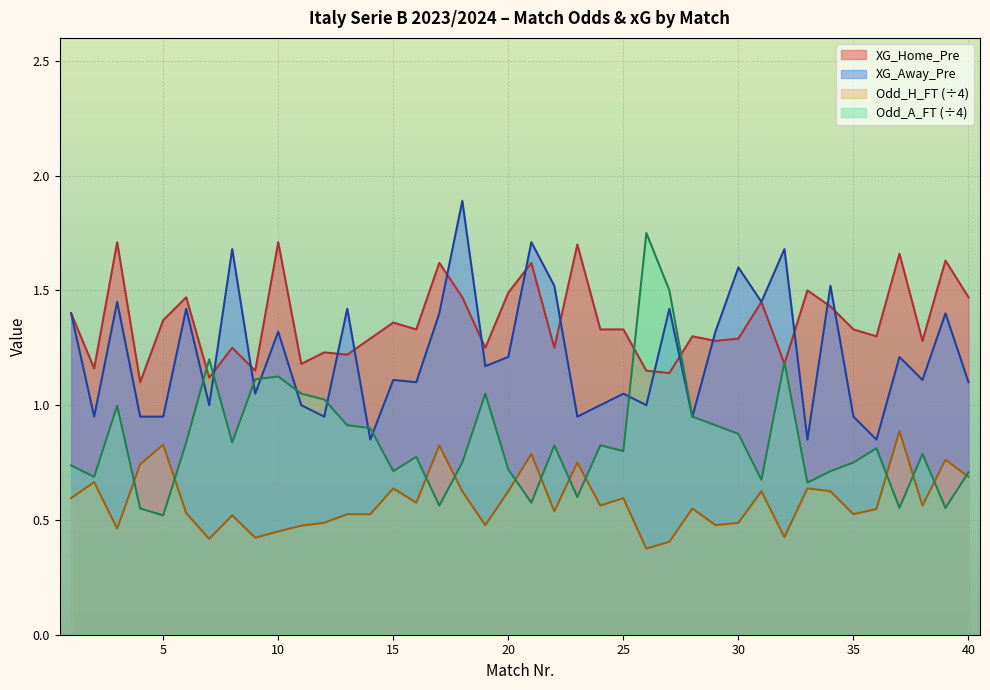

Which series has the largest total across all categories?

XG_Home_Pre